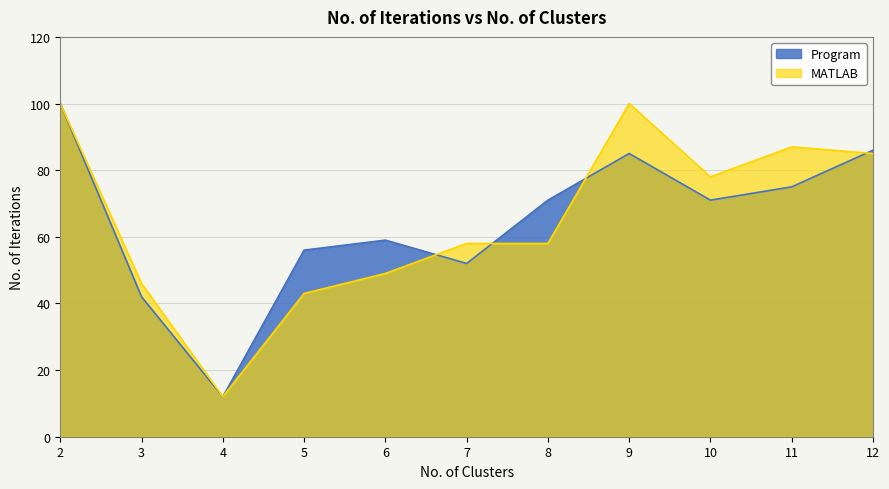

Where do MATLAB and Program first cross each other?

6 and 7